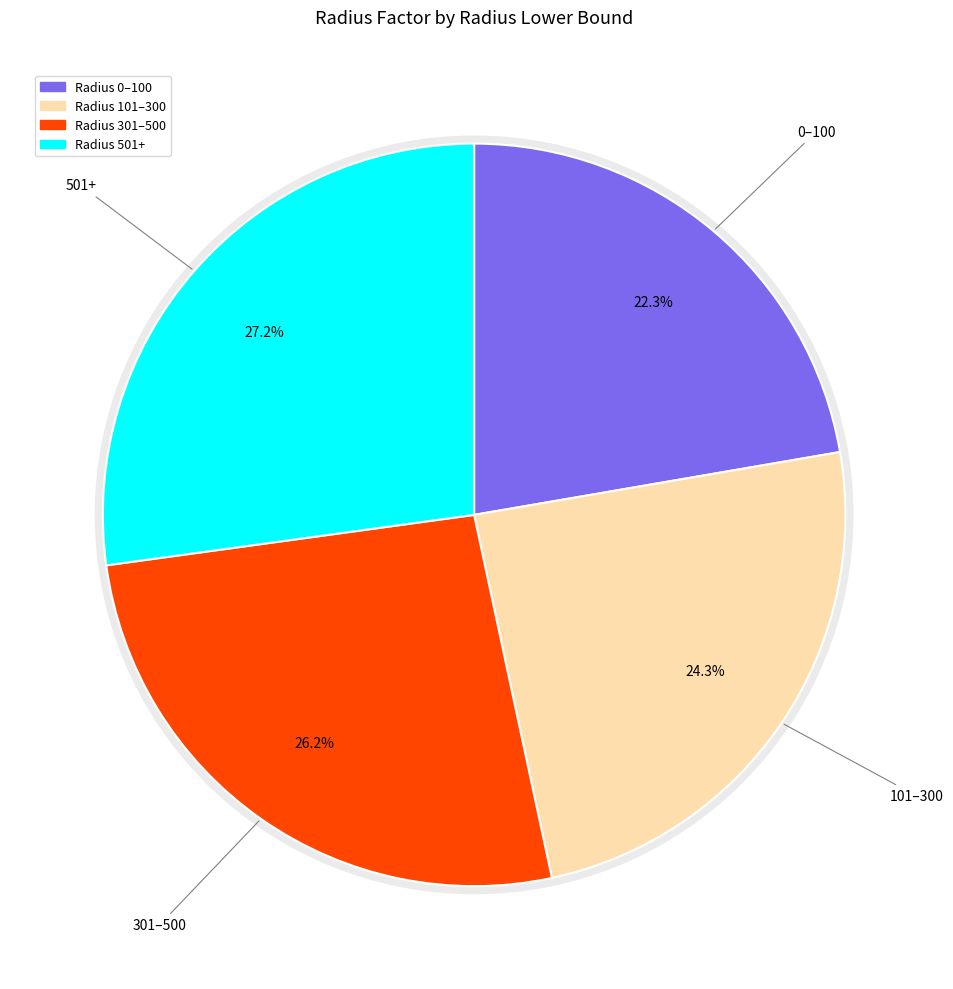

Is 101 the majority of the pie?

No